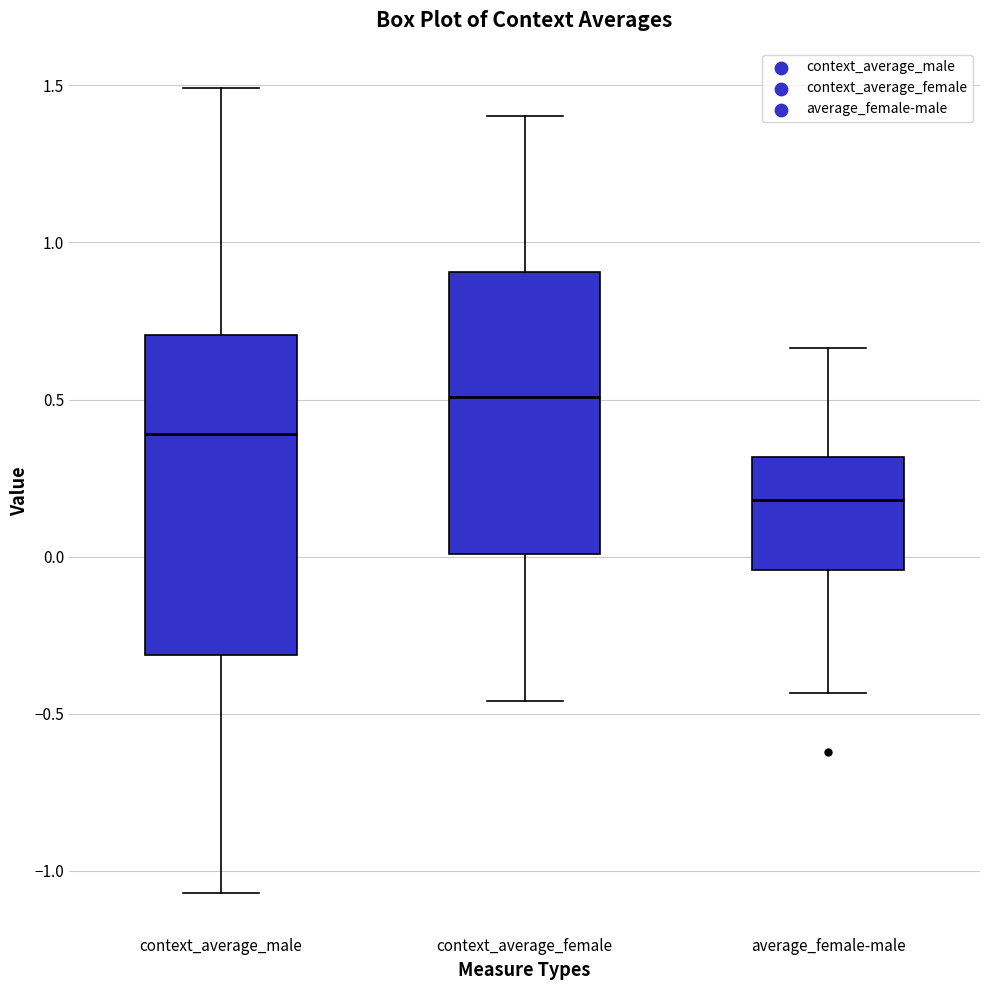

Where does the median line of the box for average_female-male sit on the y-axis? The values are not printed on the chart, so give them approximately, as read against the axis.

0.20